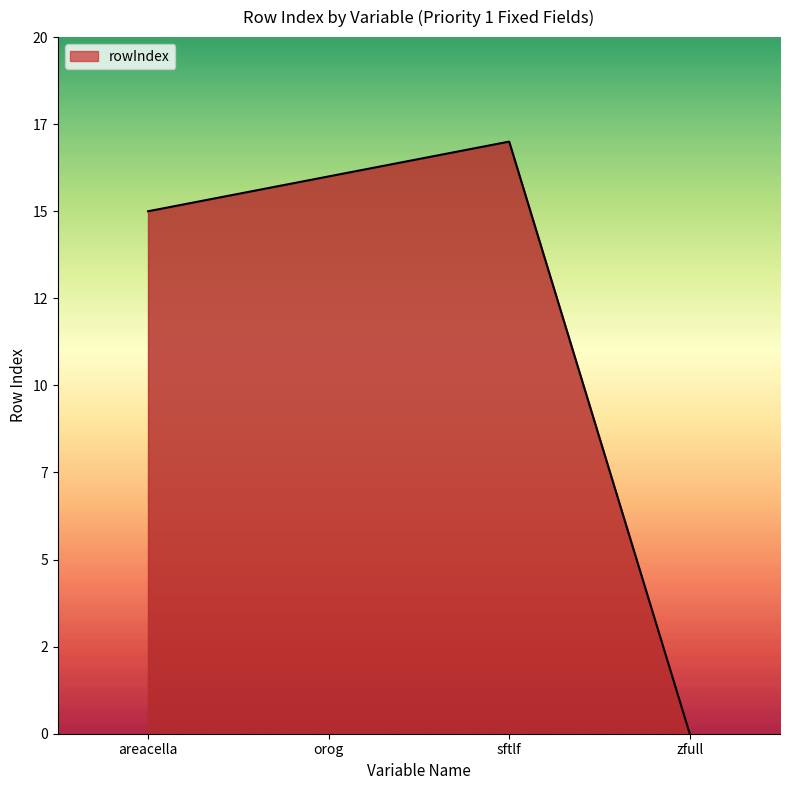

Does the chart display data point markers on the line(s)?

No